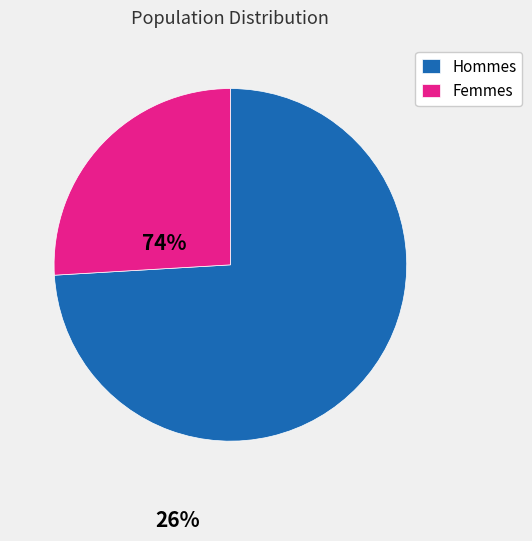

Is there any slice that represents more than half of the pie?

Yes